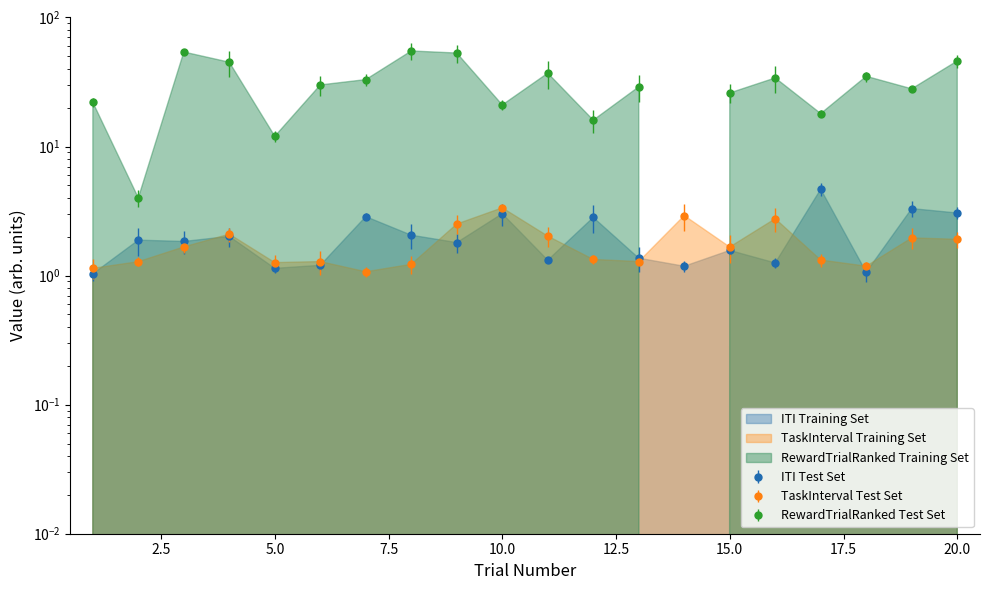

True or false: TaskInterval has more than 2 interior local peaks.

True